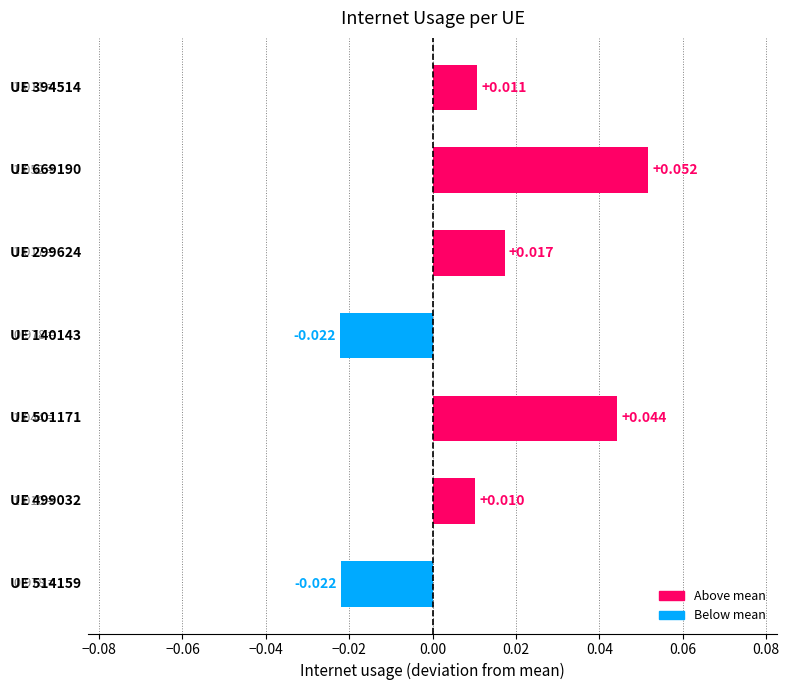

What is the sum of all values?

0.1